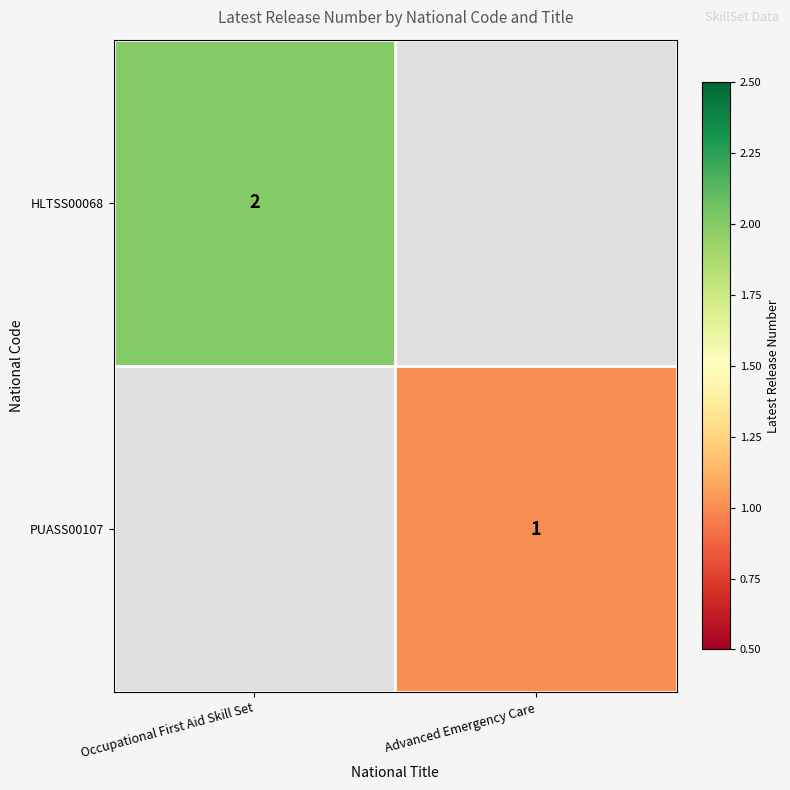

The HLTSS00068 series shows 3 at Occupational First Aid Skill Set. True or false?

False